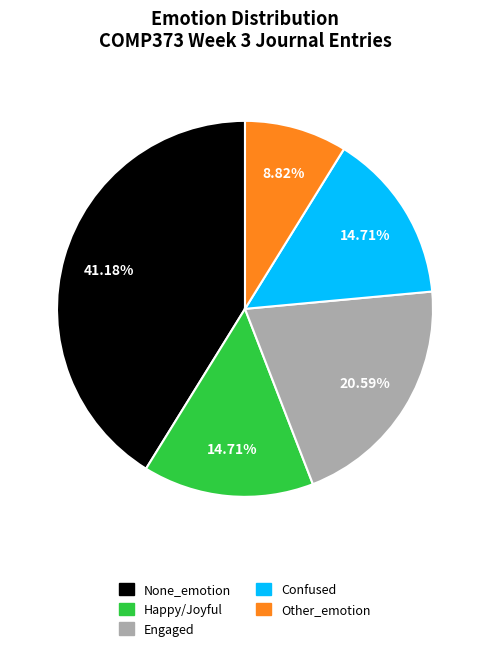

What is the smallest slice in the pie chart?

Other_emotion